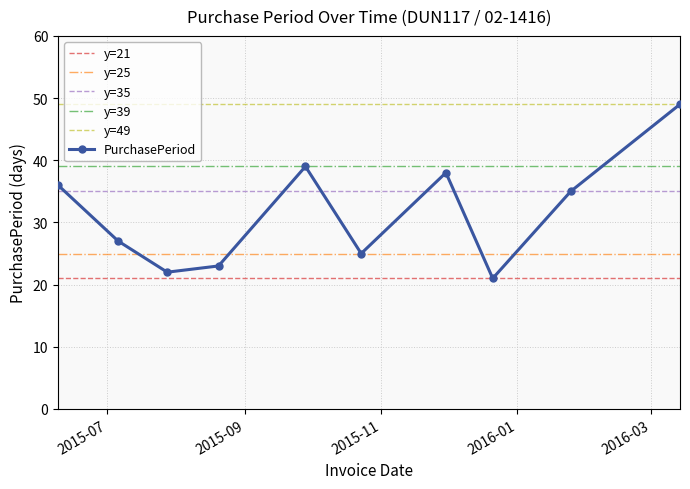

What is the ratio of the value at 2015-12-21 to the value at 2015-07-06?

0.8